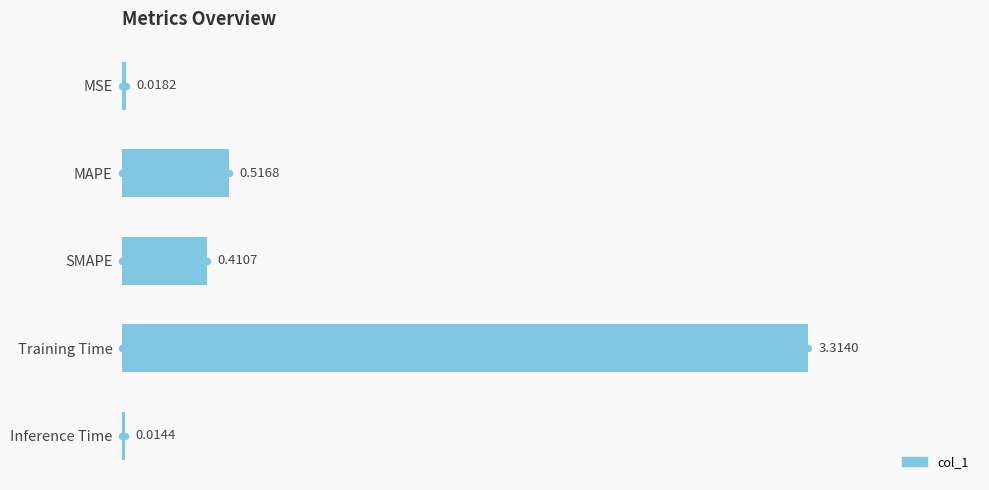

What is the change in value from MSE to Training Time?

+3.3